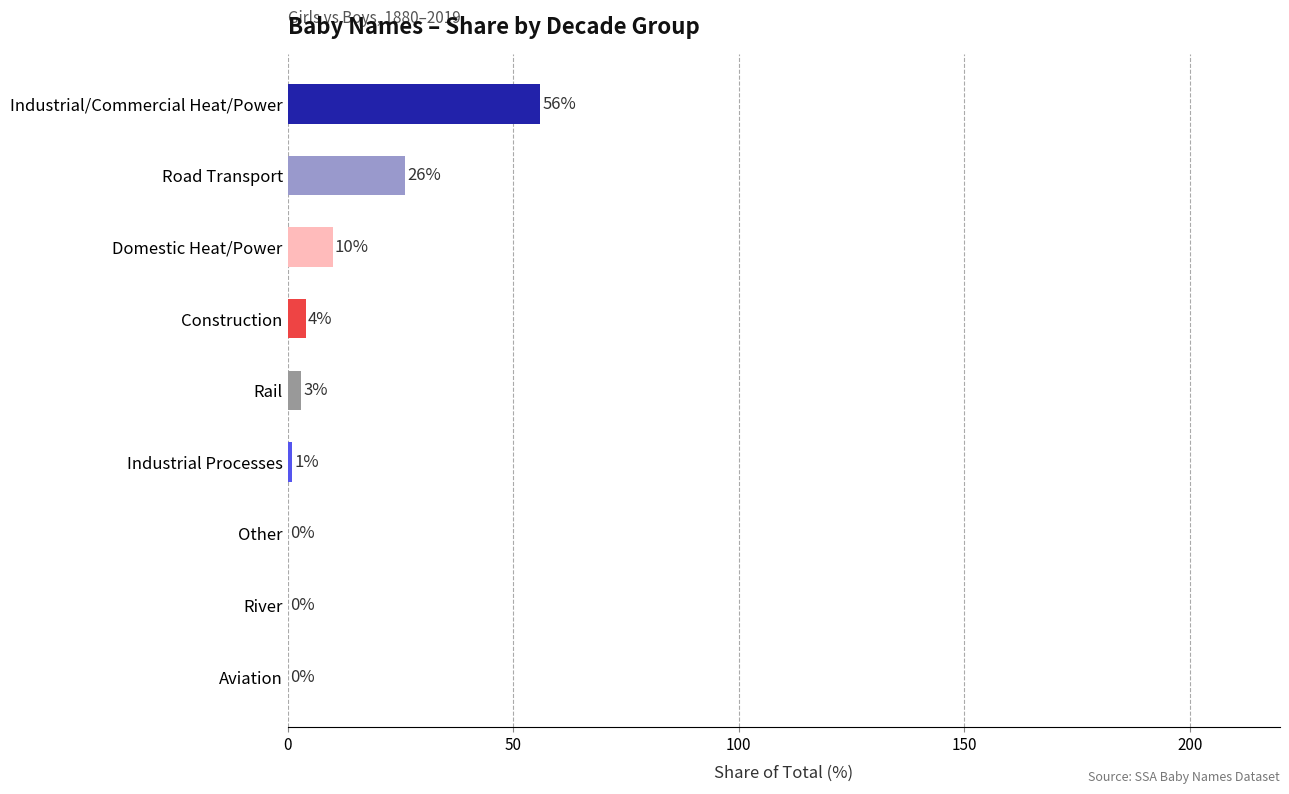

Which category has the highest value across all series?

Industrial/Commercial Heat/Power